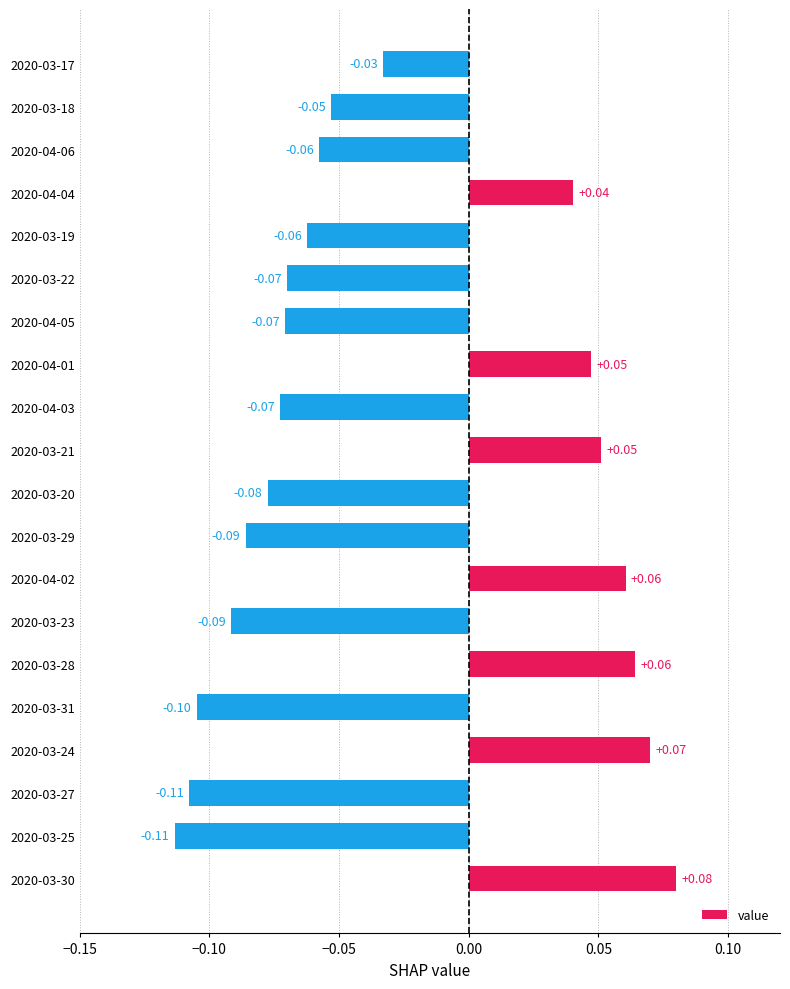

What is the difference between the maximum and minimum values?

0.2